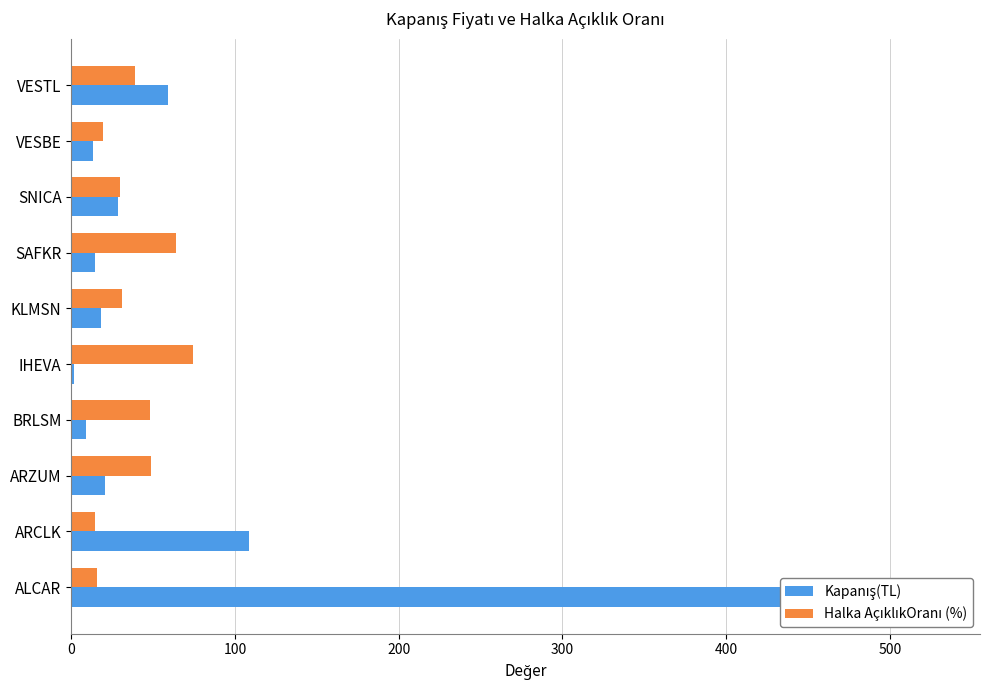

What is the value of the Kapanış(TL) bar at the 2nd from the left?

108.6